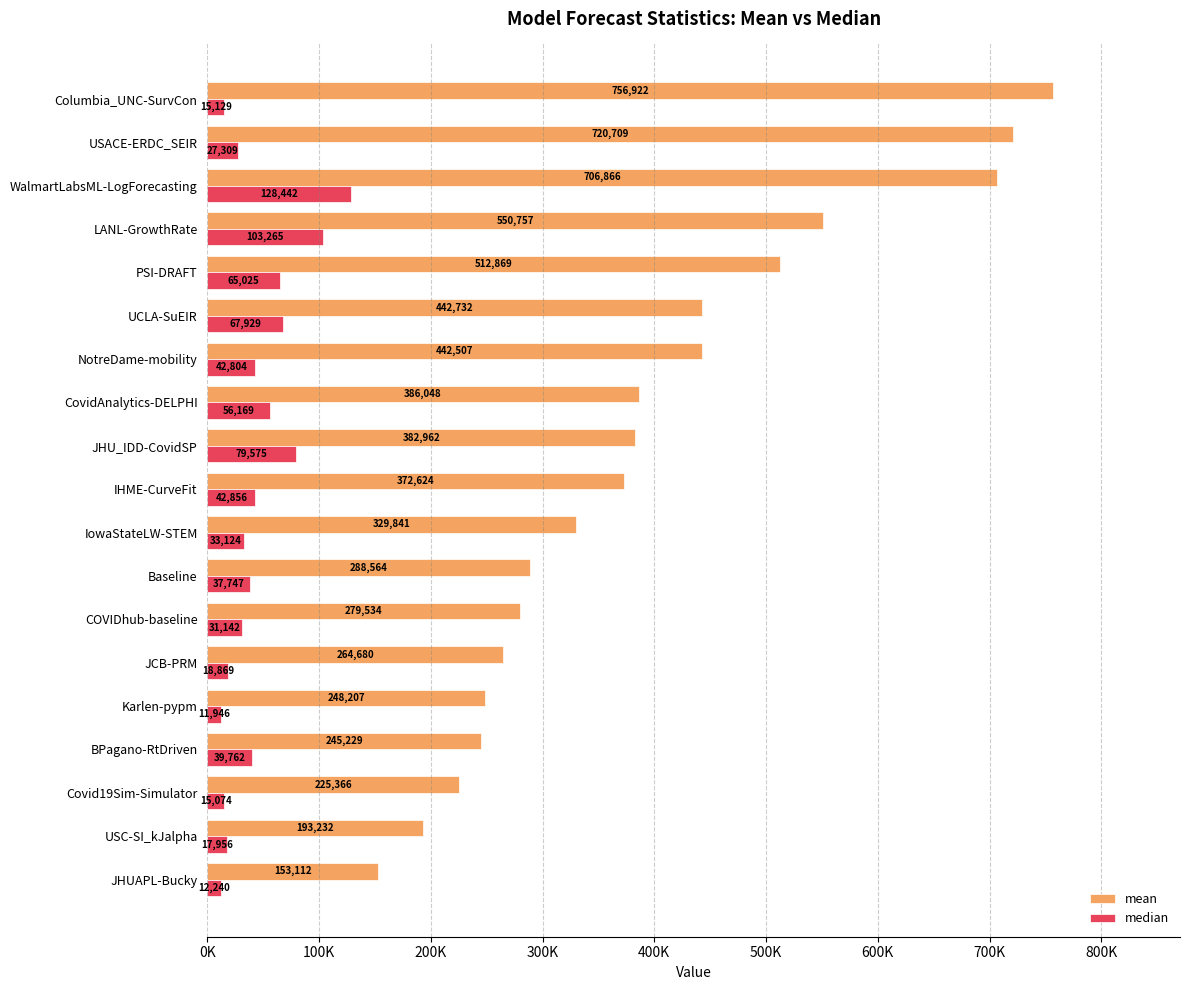

Which category has the highest value in the mean series?

Columbia_UNC-SurvCon